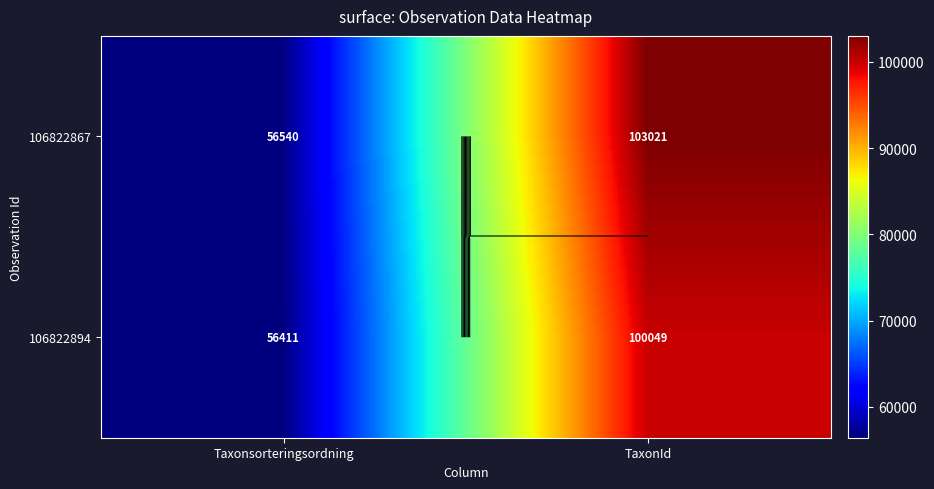

How many values in the 106822867 series are below 103021?

1